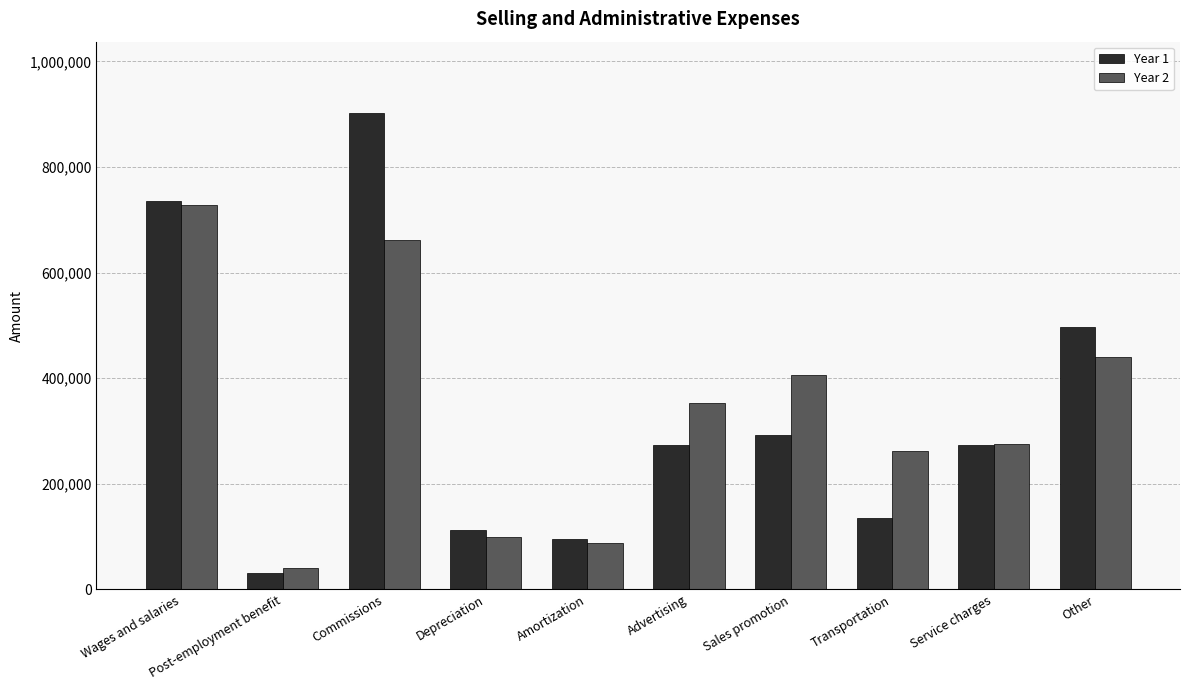

What are all the series names shown in the legend?

Year 1, Year 2